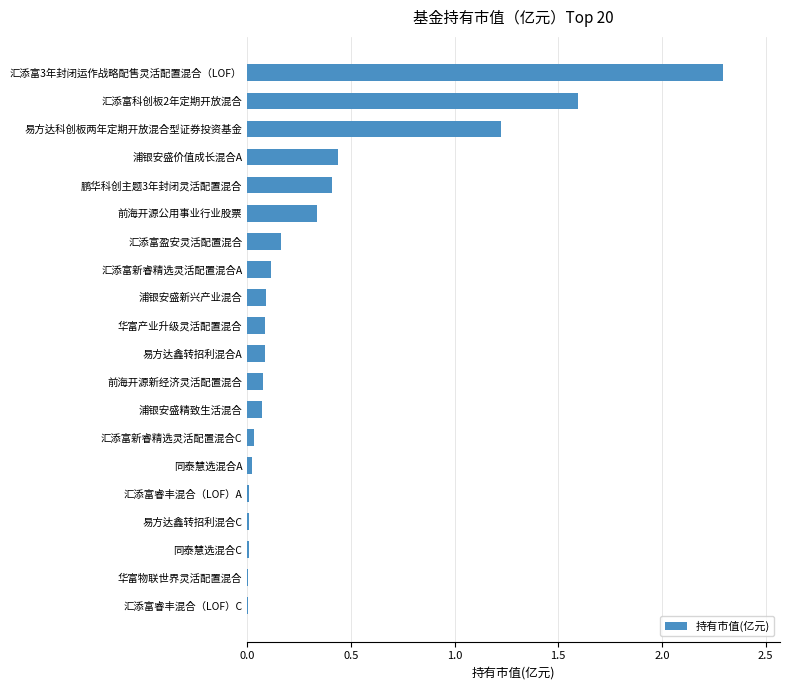

Which has a higher value, 汇添富盈安灵活配置混合 or 汇添富新睿精选灵活配置混合C?

汇添富盈安灵活配置混合